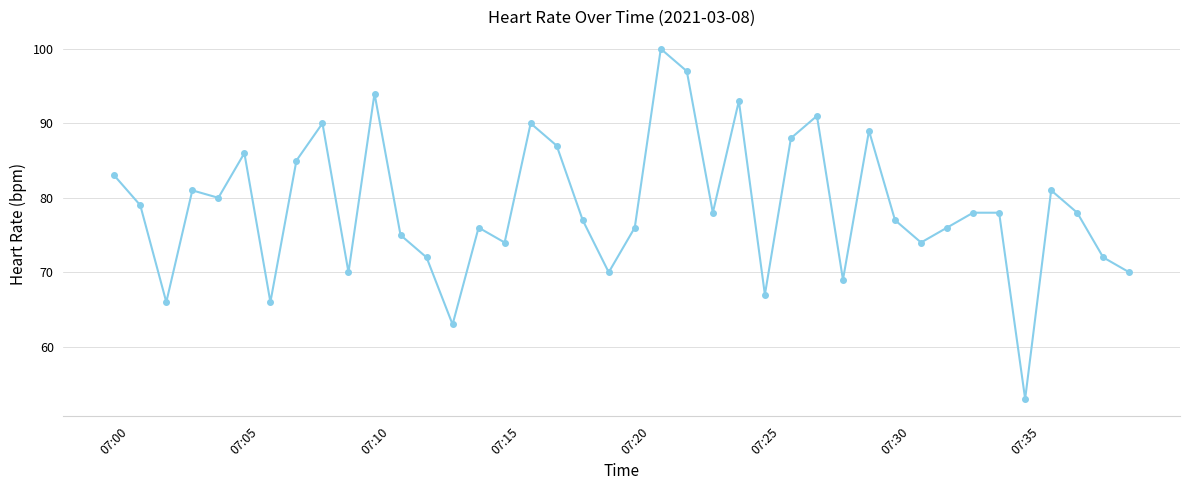

What is the smallest value displayed?

53